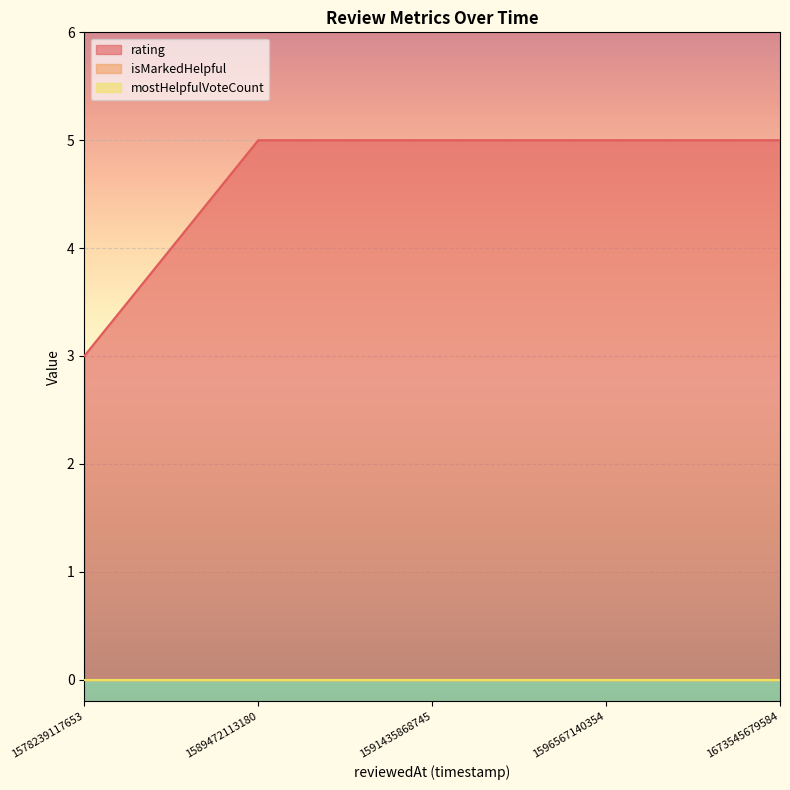

Reading left to right, list all the values displayed in this chart.

rating: 1578239117653=3	1589472113180=5	1591435868745=5	1596567140354=5	1673545679584=5
isMarkedHelpful: 1578239117653=0	1589472113180=0	1591435868745=0	1596567140354=0	1673545679584=0
mostHelpfulVoteCount: 1578239117653=0	1589472113180=0	1591435868745=0	1596567140354=0	1673545679584=0